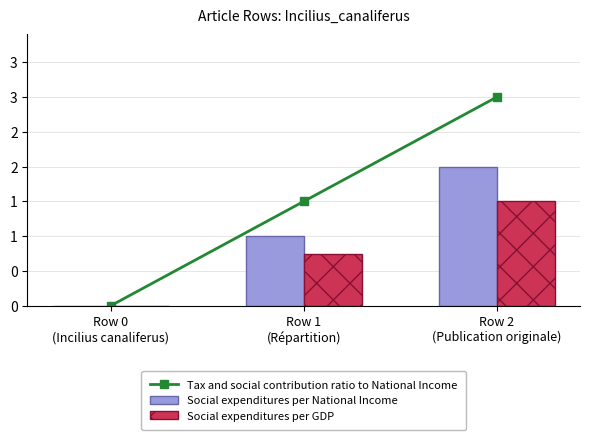

Where is Social expenditures per National Income nearest to the value 1?

Row 1
(Répartition)